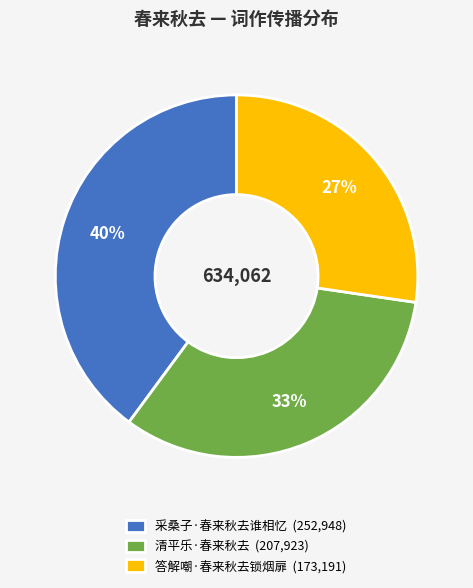

What percentage is the 清平乐·春来秋去 slice, to the nearest percent?

33%